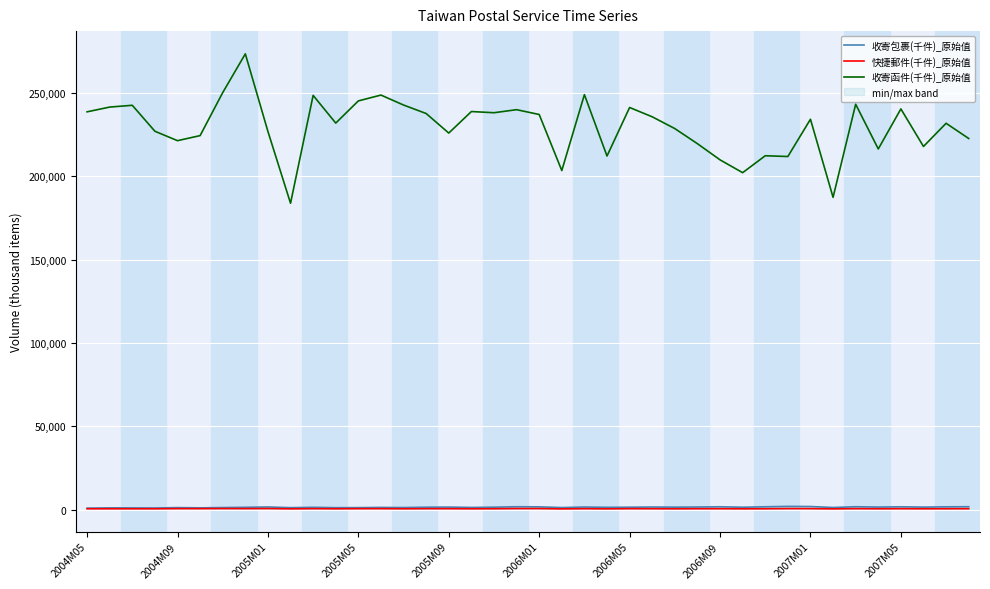

Reading left to right, extract all data points from this chart.

收寄包裹(千件)_原始值: 831	985	964	905	1151	1007	1166	1324	1522	1119	1311	1101	1134	1259	1173	1381	1458	1242	1397	1670	1598	1170	1489	1315	1380	1505	1413	1495	1643	1370	1645	1874	1805	1213	1676	1463	1630	1442	1611	1683
快捷郵件(千件)_原始值: 453	451	458	457	529	517	573	538	561	419	521	449	503	511	458	503	498	446	471	567	548	385	500	419	507	481	441	481	482	427	460	545	519	397	517	450	496	447	468	480
收寄函件(千件)_原始值: 238668	241527	242592	227013	221364	224392	250208	273460	226885	183814	248542	231916	245224	248731	242748	237656	225923	238844	238132	239960	237070	203428	248988	212148	241274	235684	228614	219552	209854	202157	212313	211850	234218	187359	243229	216394	240417	217880	231798	222673